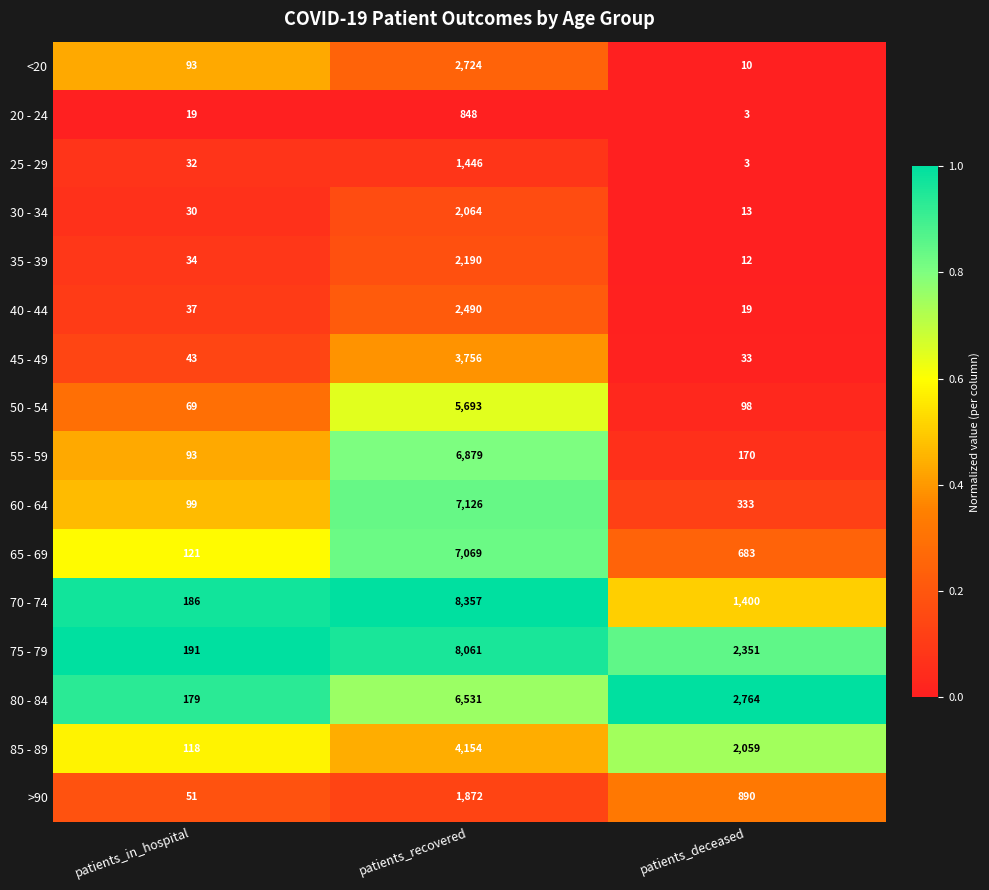

Which series has the largest total across all categories?

75 - 79